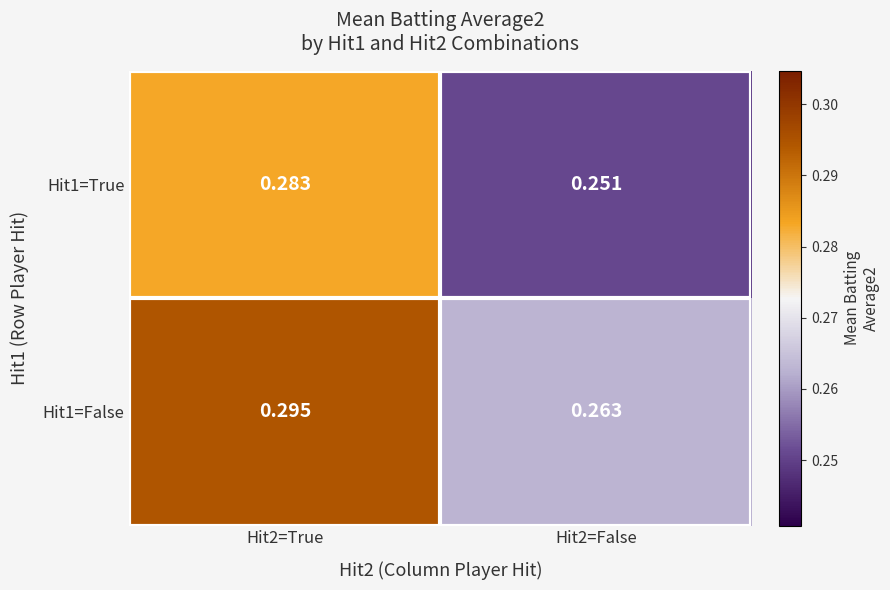

What is the minimum value shown in the chart?

0.3